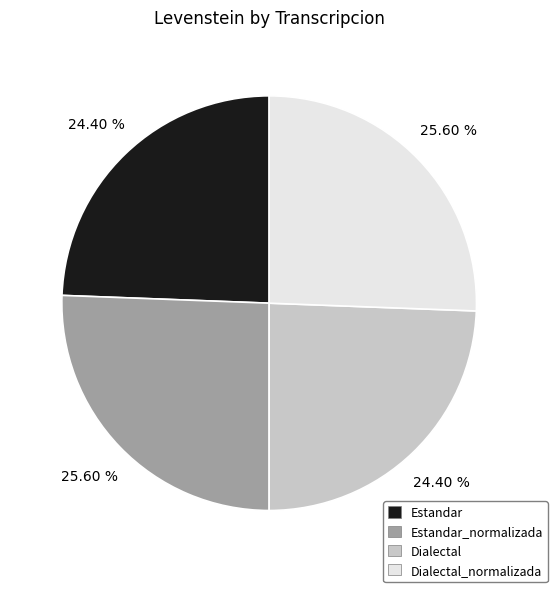

To the nearest percent, what is the difference between the Dialectal_normalizada and Dialectal slice percentages?

1%